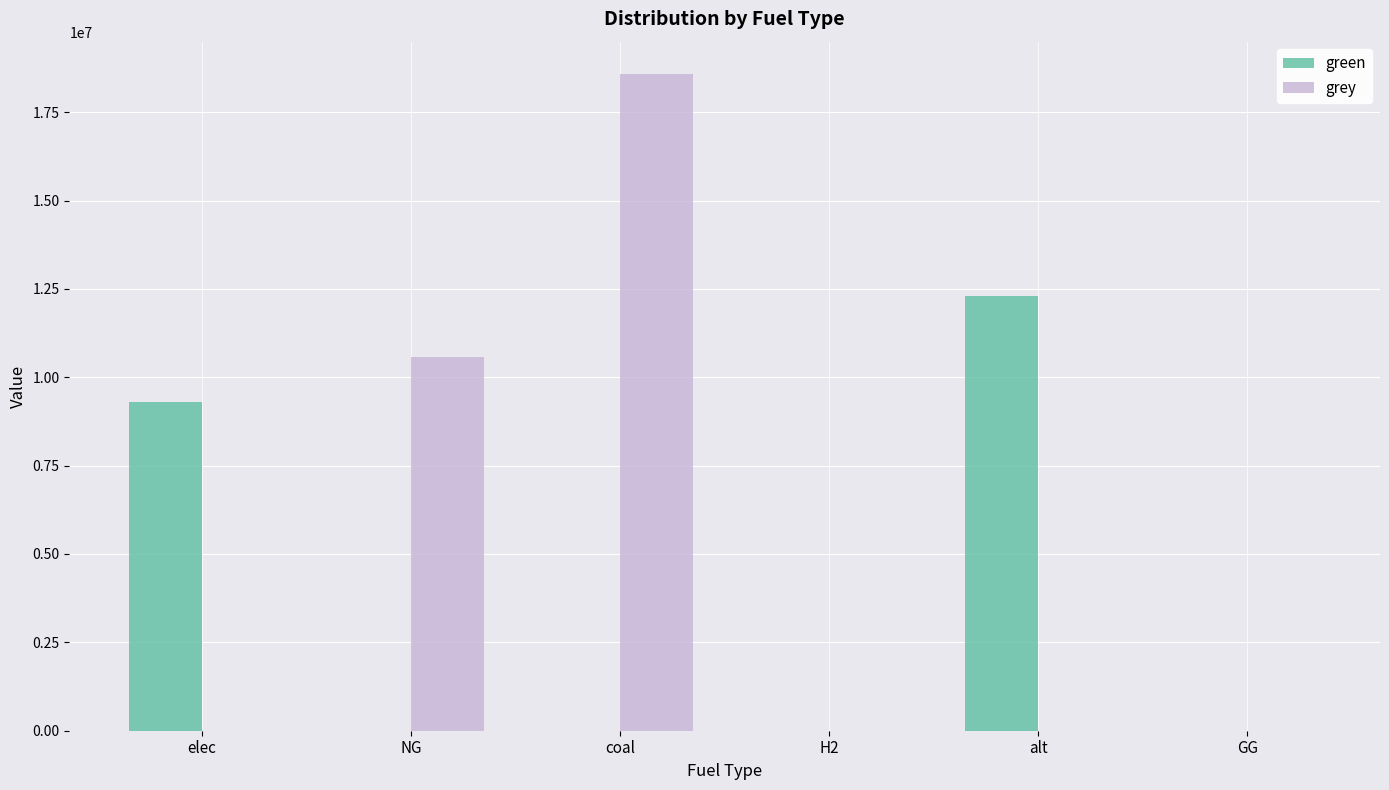

At which label does grey reach its peak?

coal